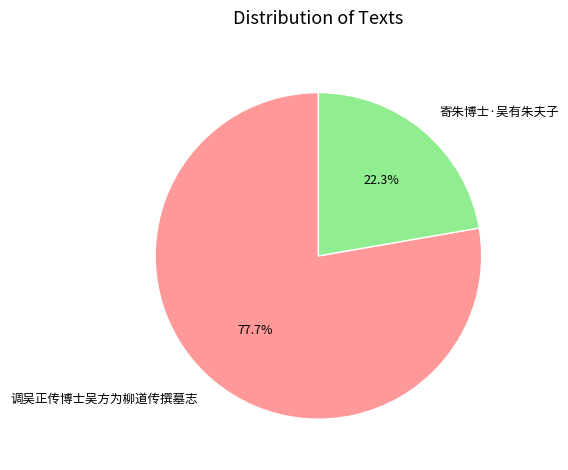

What is the ratio of the value at 寄朱博士·吴有朱夫子 to the value at 调吴正传博士吴方为柳道传撰墓志?

0.3